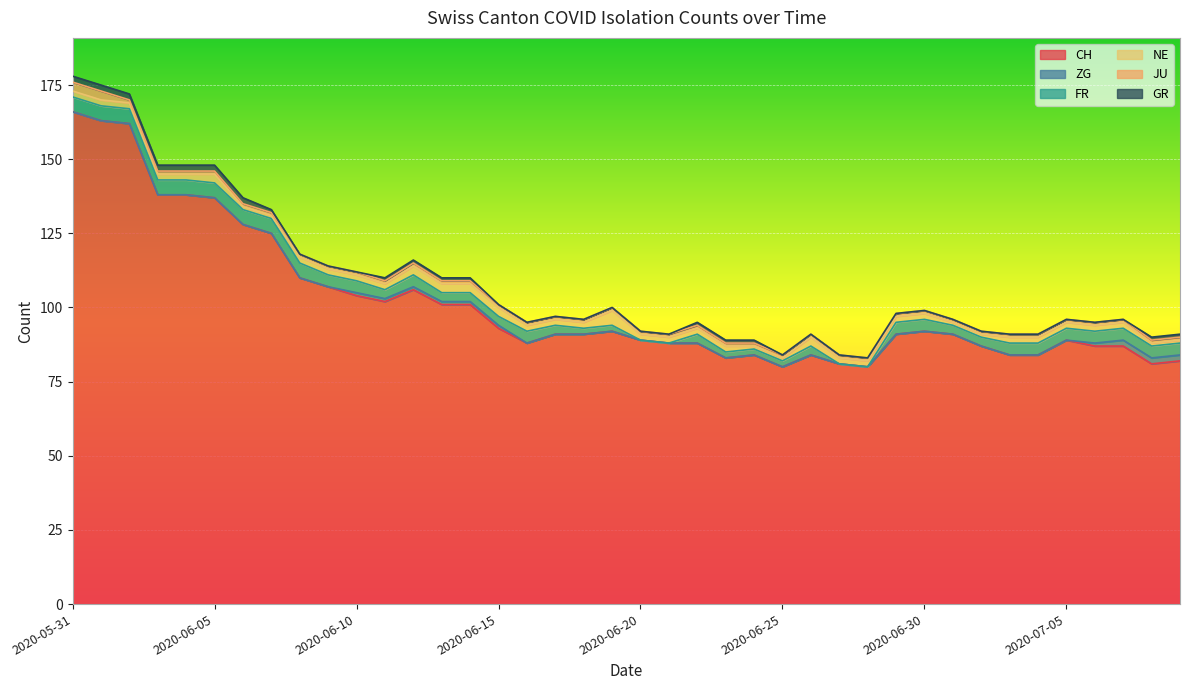

How many lines are shown in the chart?

6